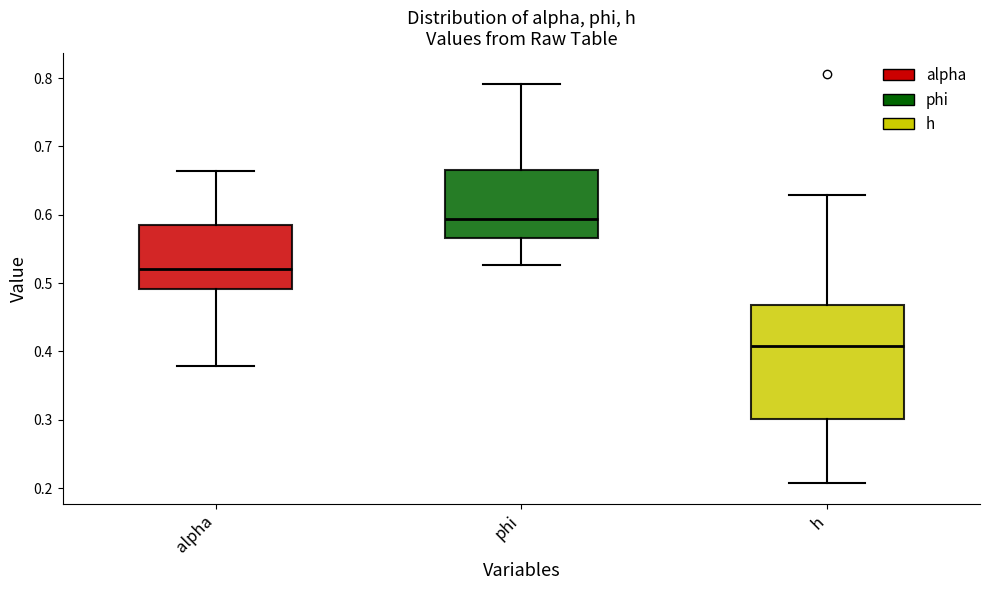

Where does the upper whisker of the box for alpha end on the y-axis? The values are not printed on the chart, so give them approximately, as read against the axis.

0.66